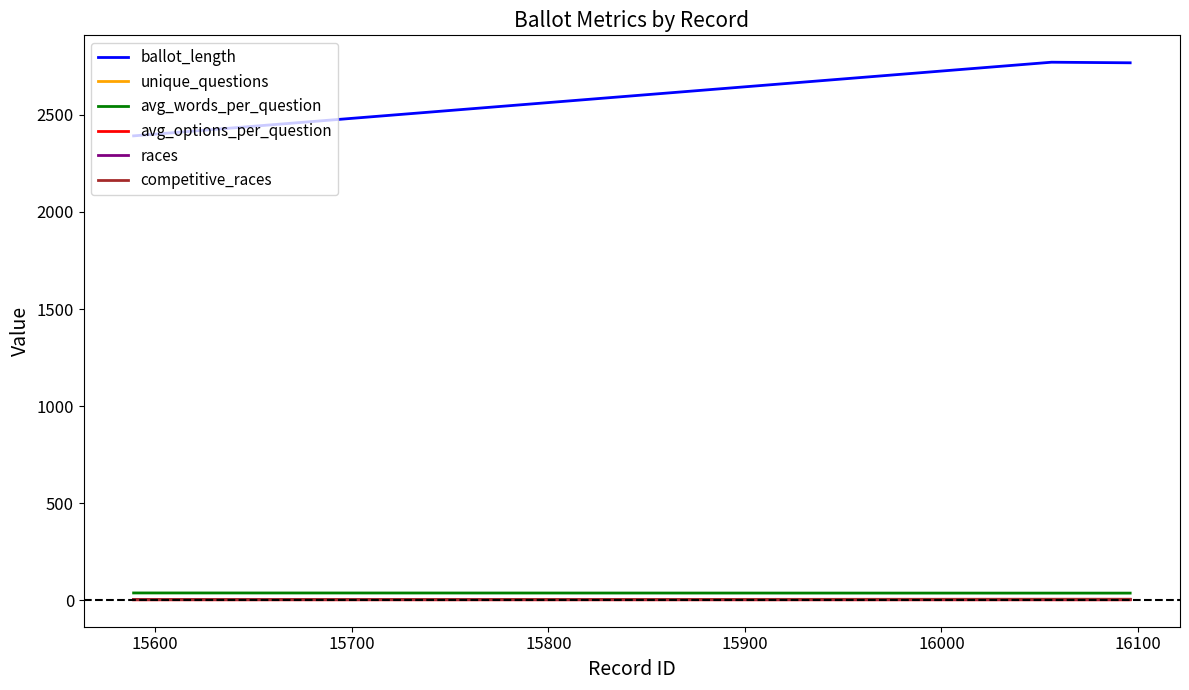

Count the races values in the range 5 to 6.

3